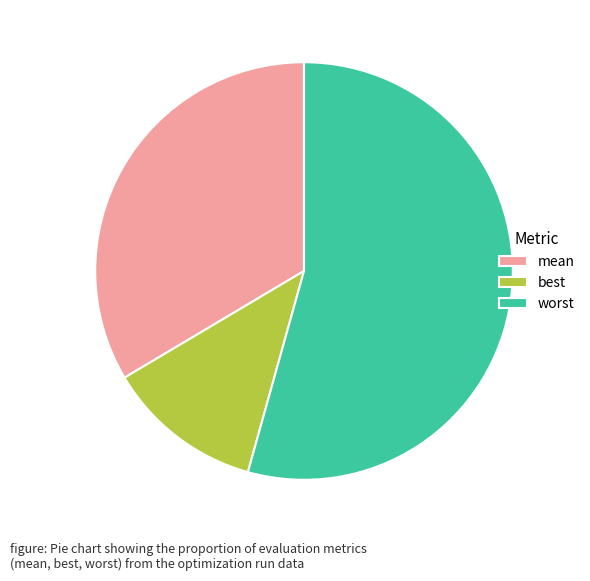

Rank the categories by value from highest to lowest.

worst, mean, best